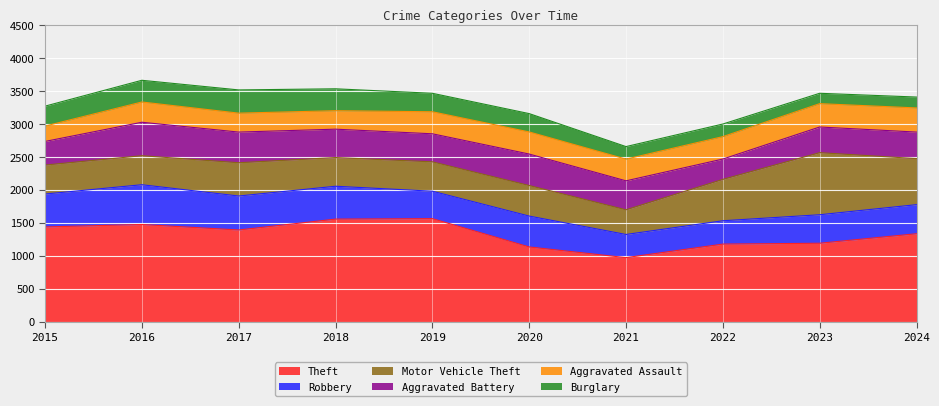

True or false: Robbery and Aggravated Assault cross at least once.

False